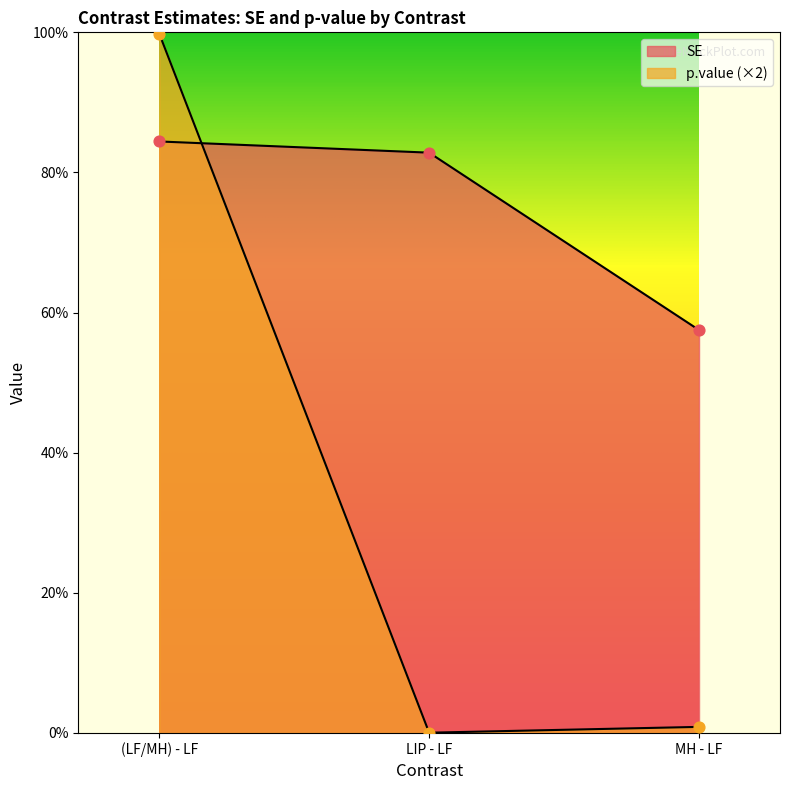

Which series has the widest spread of Y values?

p.value